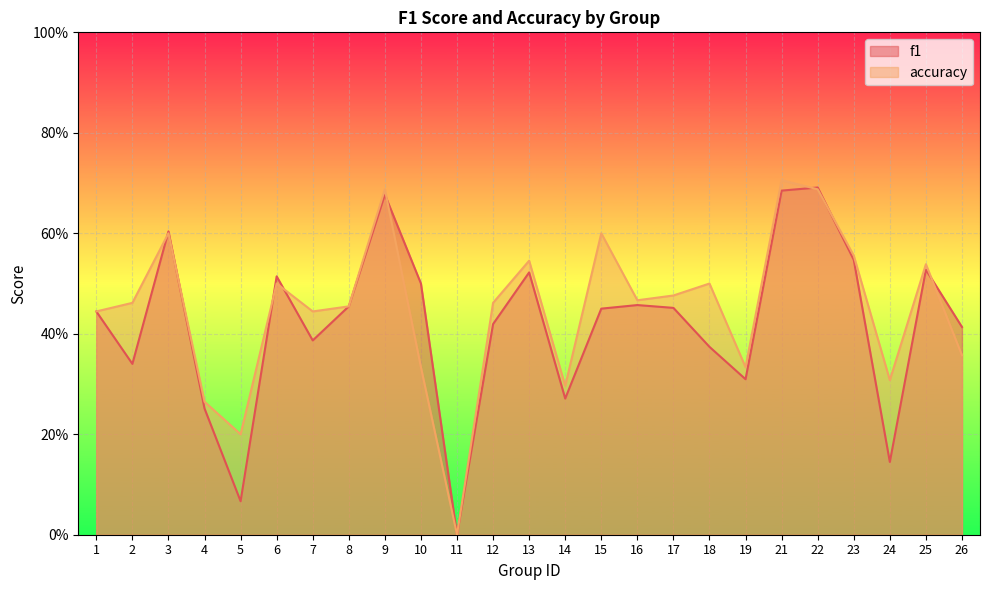

At how many categories does at least one series exceed 0?

24